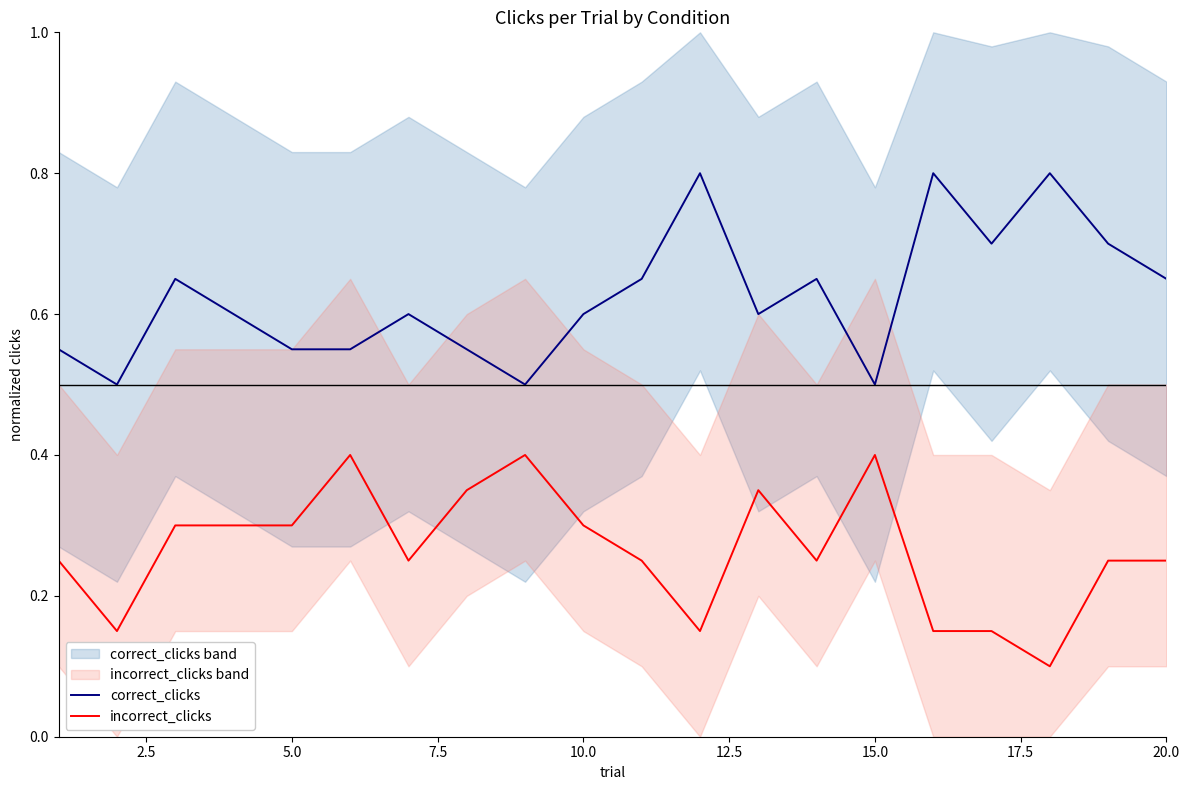

True or false: incorrect_clicks and correct_clicks cross at least once.

False